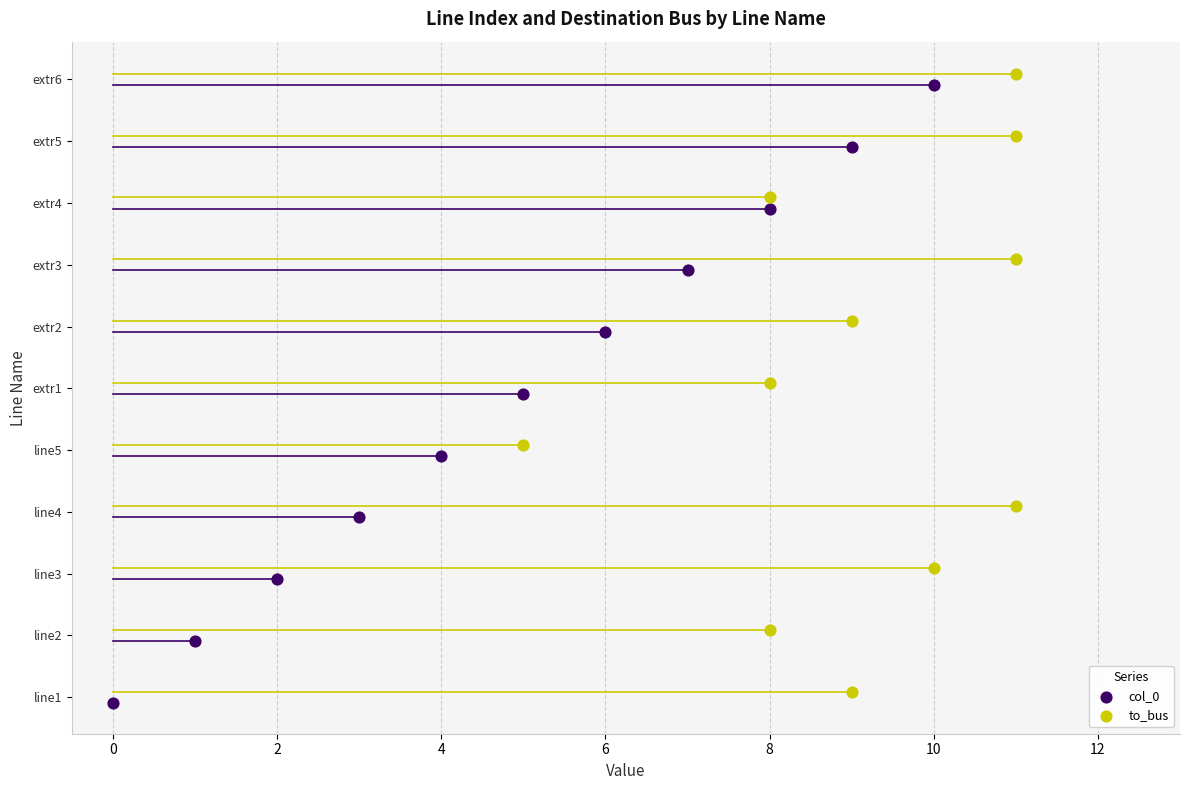

Which series reaches the maximum Y coordinate?

to_bus